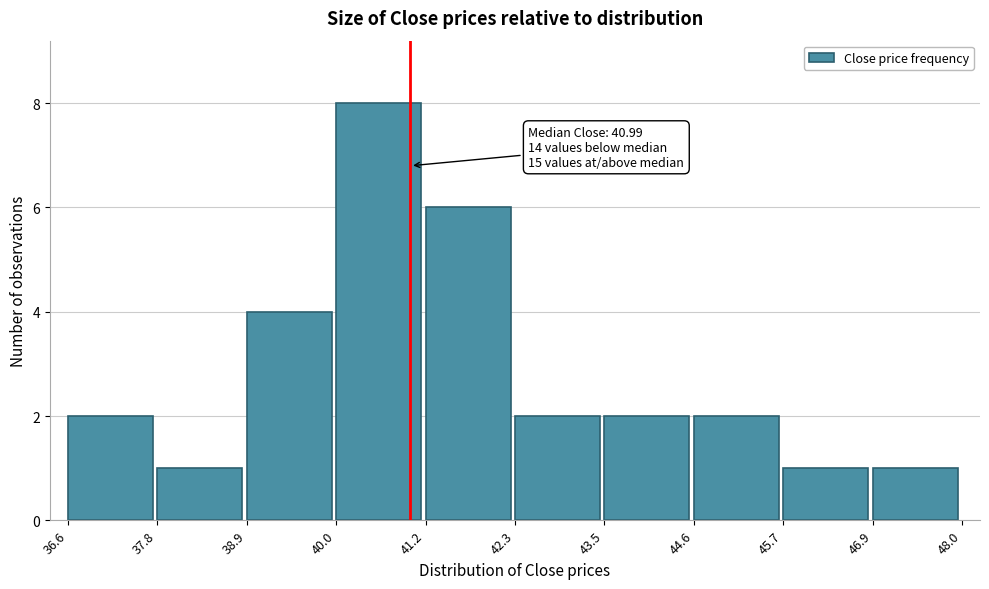

Which range on the x-axis has the tallest bar?

40.0 to 41.2